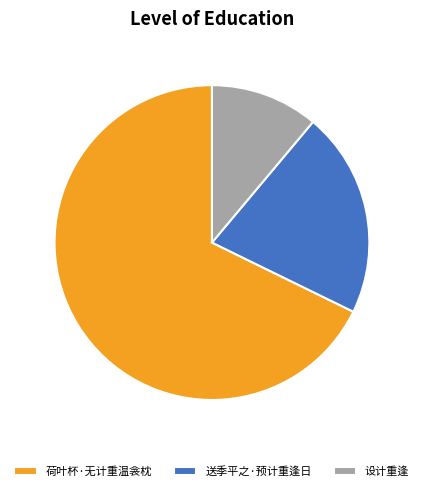

Count the number of slices in the pie.

3